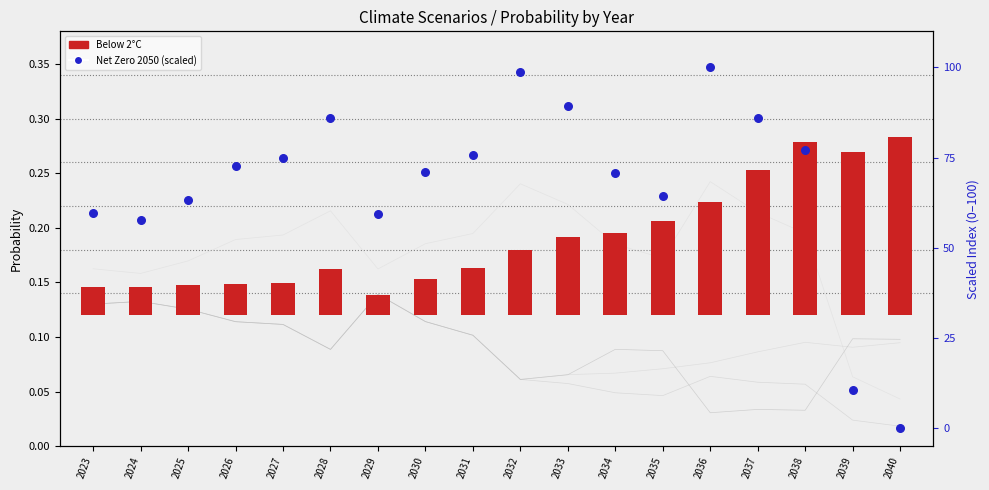

What is the total value across all series at 2029?

59.9